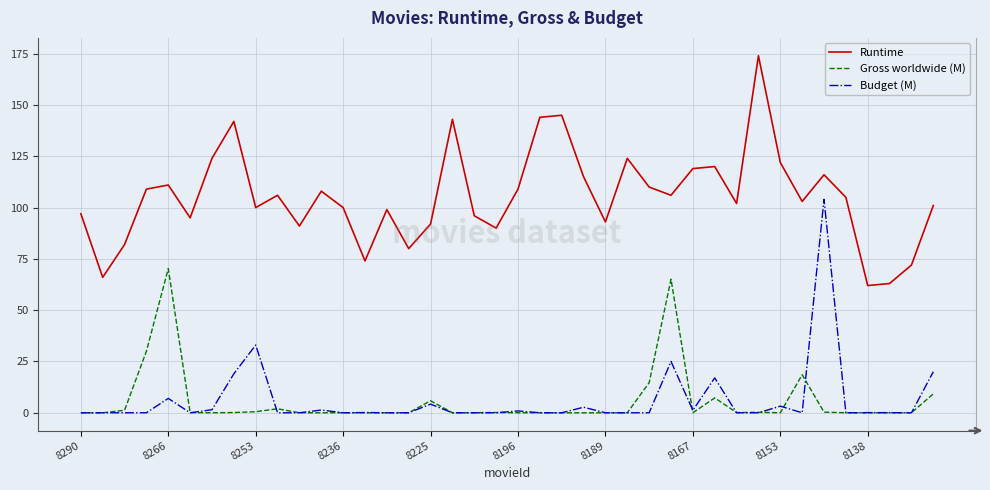

Which series has the largest total across all categories?

Runtime